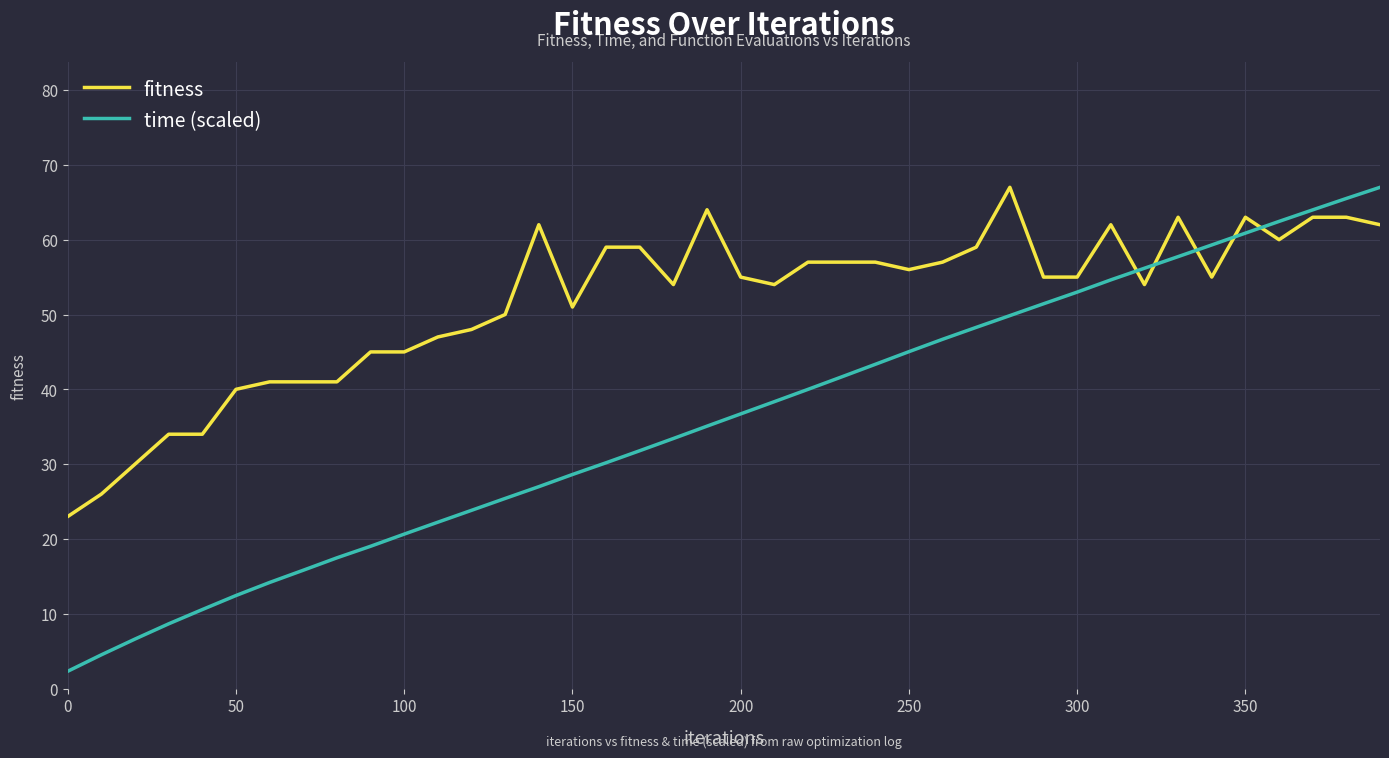

What is the smallest value displayed?

2.3